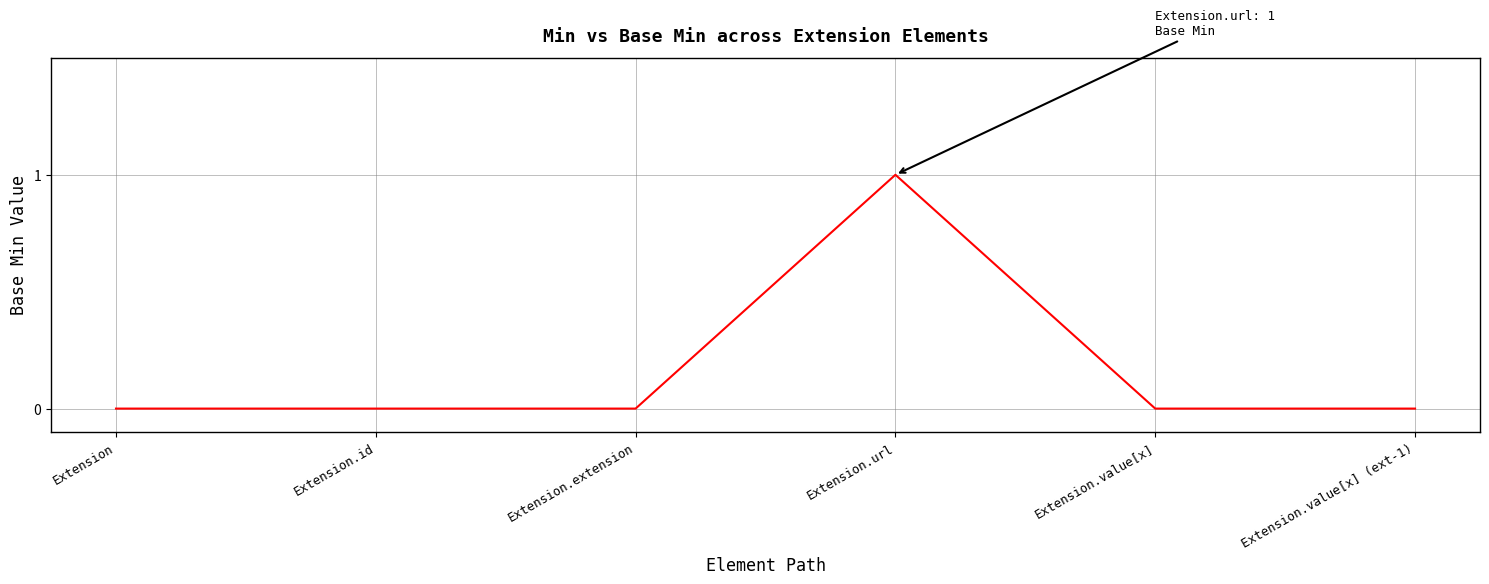

What position from the right is Extension.value[x] (ext-1)?

1